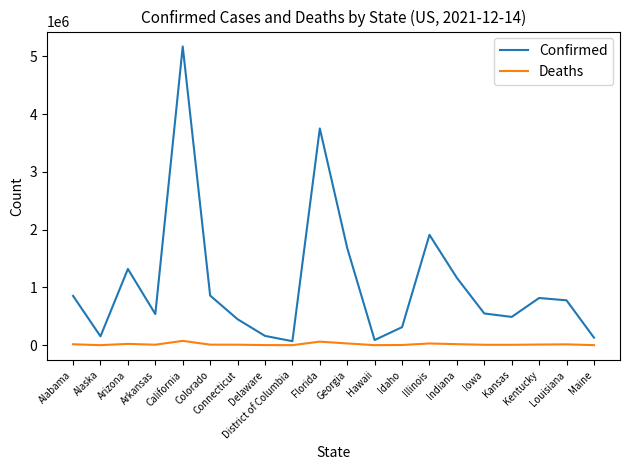

Which series has the largest total across all categories?

Confirmed